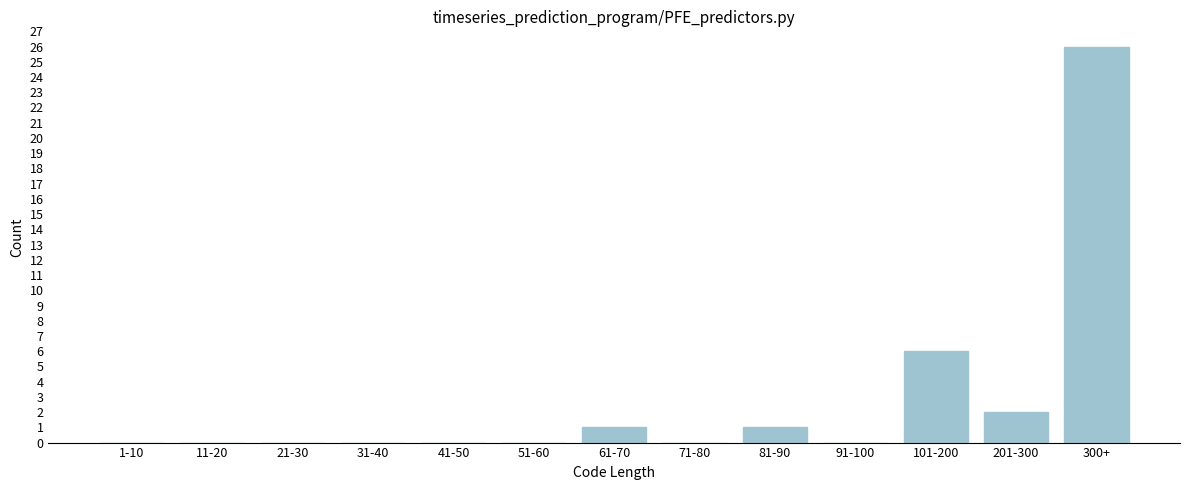

Reading left to right, transcribe all the data shown in this chart.

1-10=0	11-20=0	21-30=0	31-40=0	41-50=0	51-60=0	61-70=1	71-80=0	81-90=1	91-100=0	101-200=6	201-300=2	300+=26